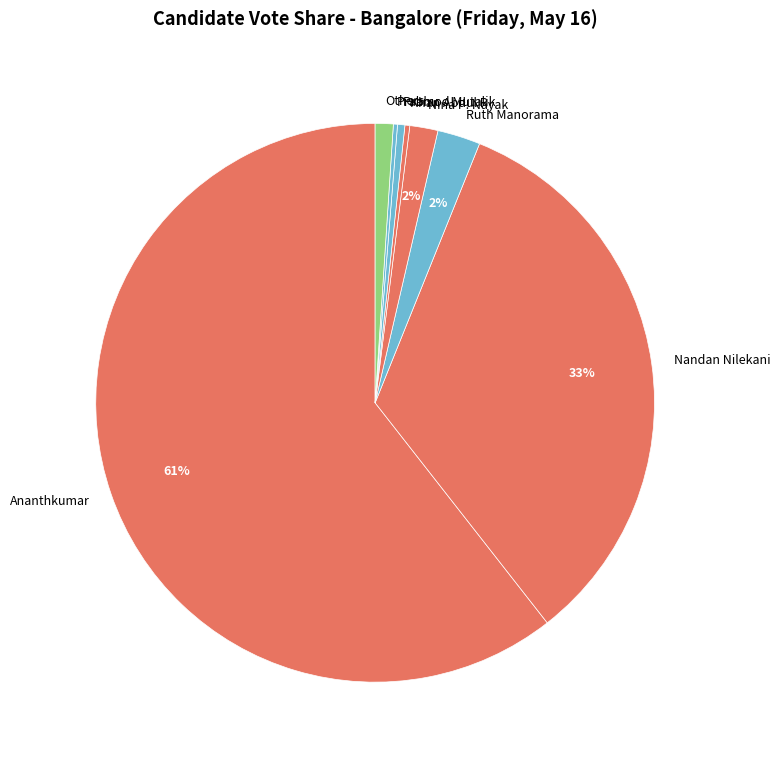

To the nearest percent, what is the average slice percentage?

12%